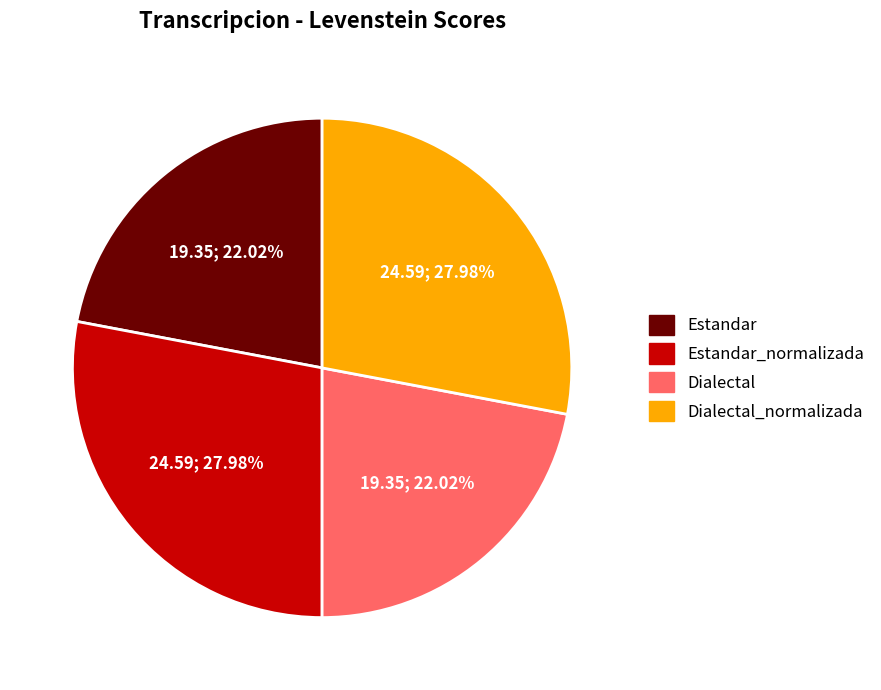

Is there a majority slice in this chart?

No